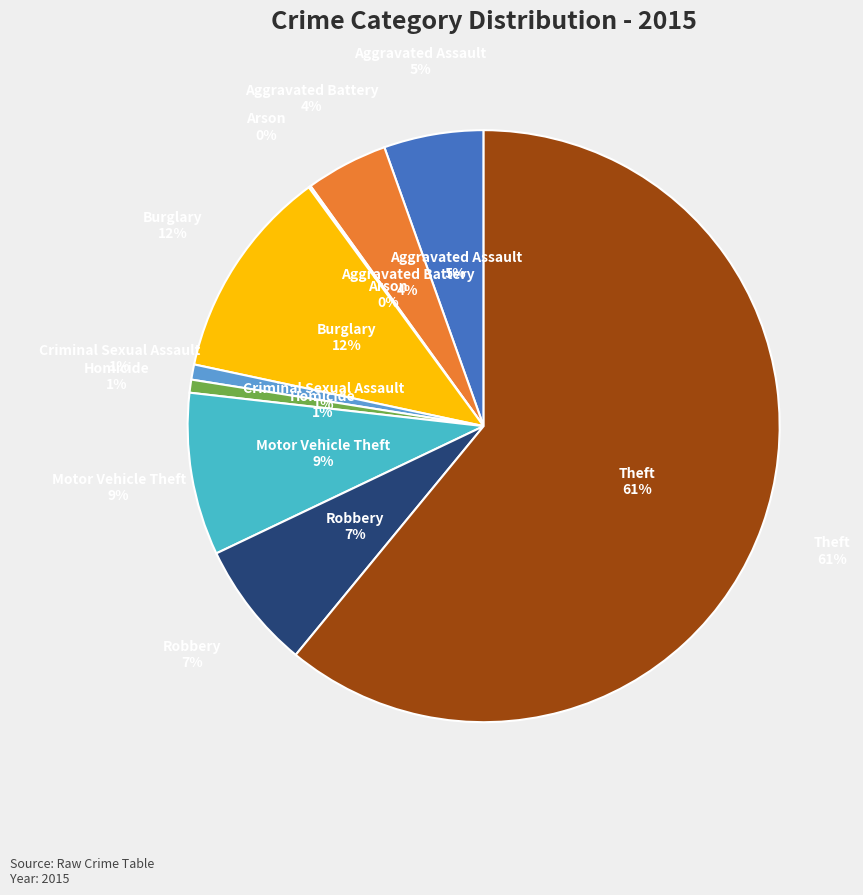

What is the total percentage of Criminal Sexual Assault and Aggravated Assault?

6.3%